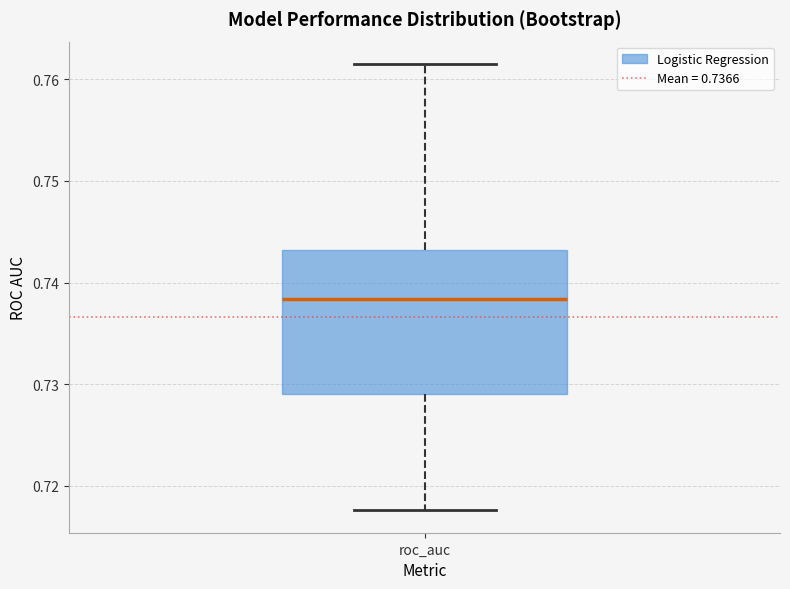

Read this box plot against the y-axis: the position of the median line, the range covered by the box, and the ends of both whiskers. The values are not printed on the chart, so give them approximately, as read against the axis.

median 0.738, box 0.729 to 0.743, whiskers 0.718 to 0.762